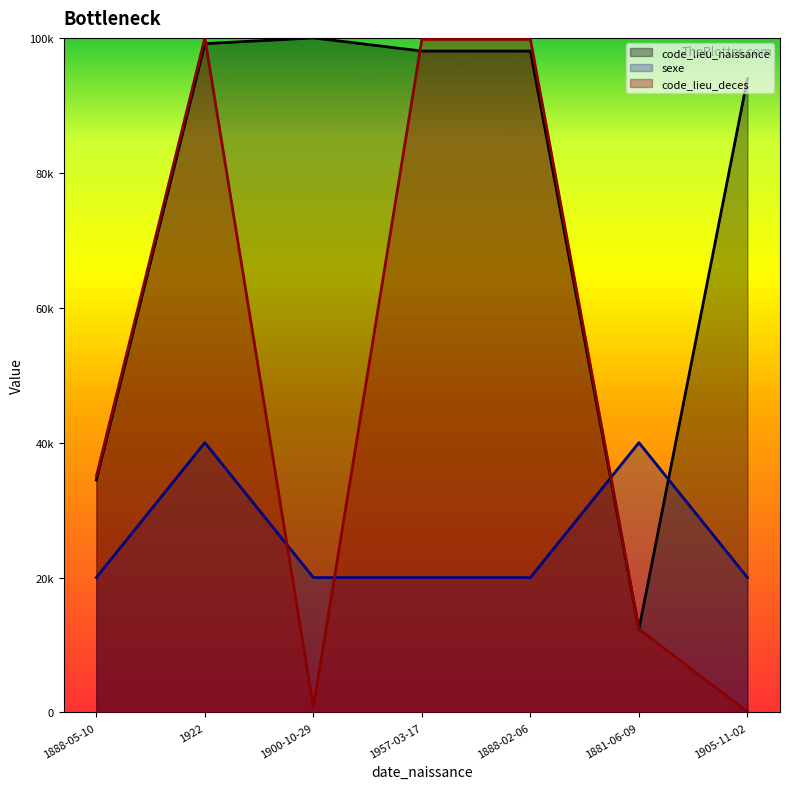

At which label does code_lieu_naissance reach its peak?

1900-10-29